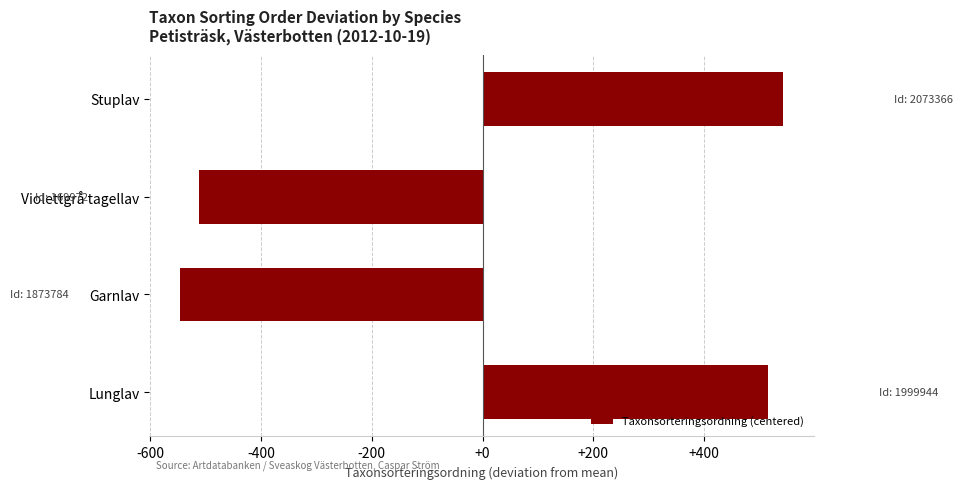

List the labels in order of value, smallest first.

Garnlav, Violettgrå tagellav, Lunglav, Stuplav